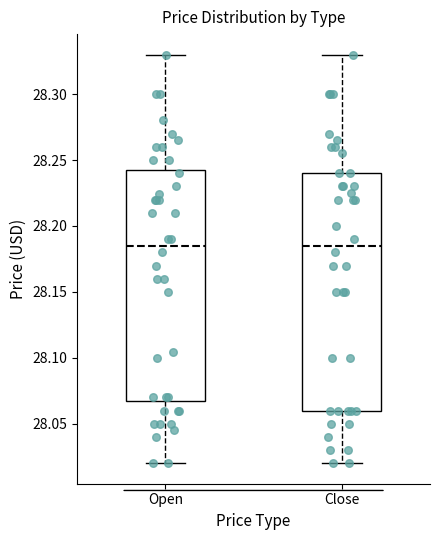

Reading left to right, read every box against the y-axis: the position of its median line, the range the box covers, and the ends of its whiskers. The values are not printed on the chart, so give them approximately, as read against the axis.

Open: median 28.185, box 28.070 to 28.245, whiskers 28.020 to 28.330
Close: median 28.185, box 28.060 to 28.240, whiskers 28.020 to 28.330